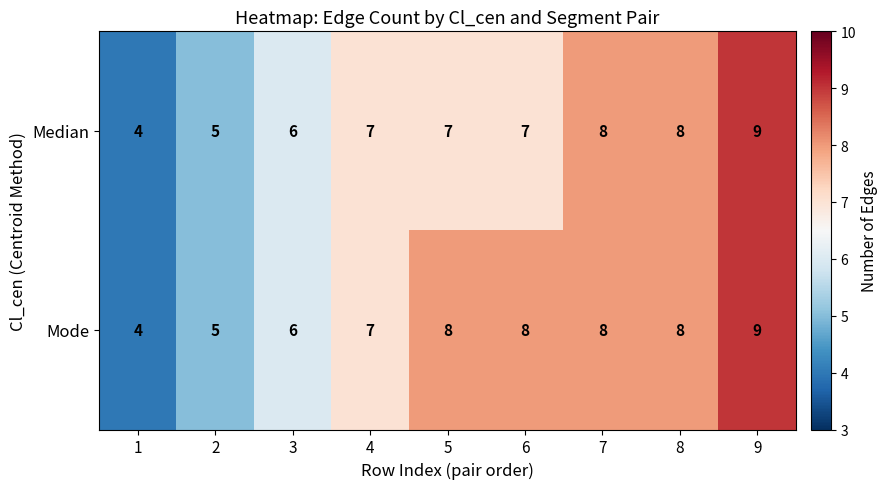

What is the smallest value displayed?

4